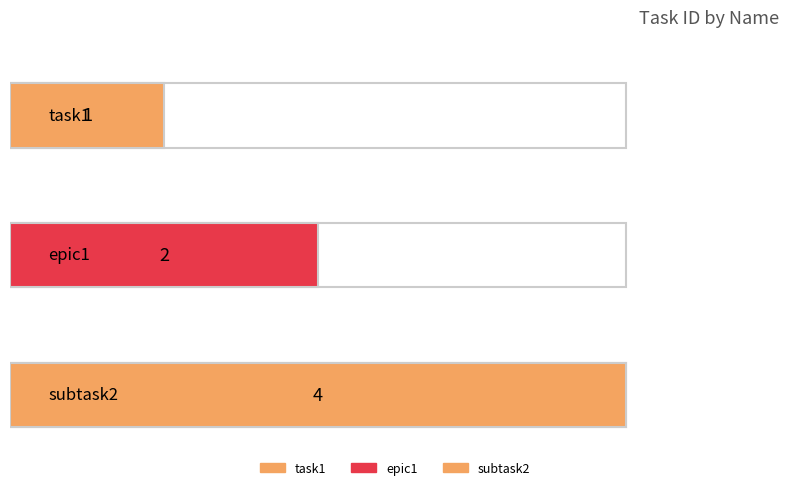

What is the average value?

2